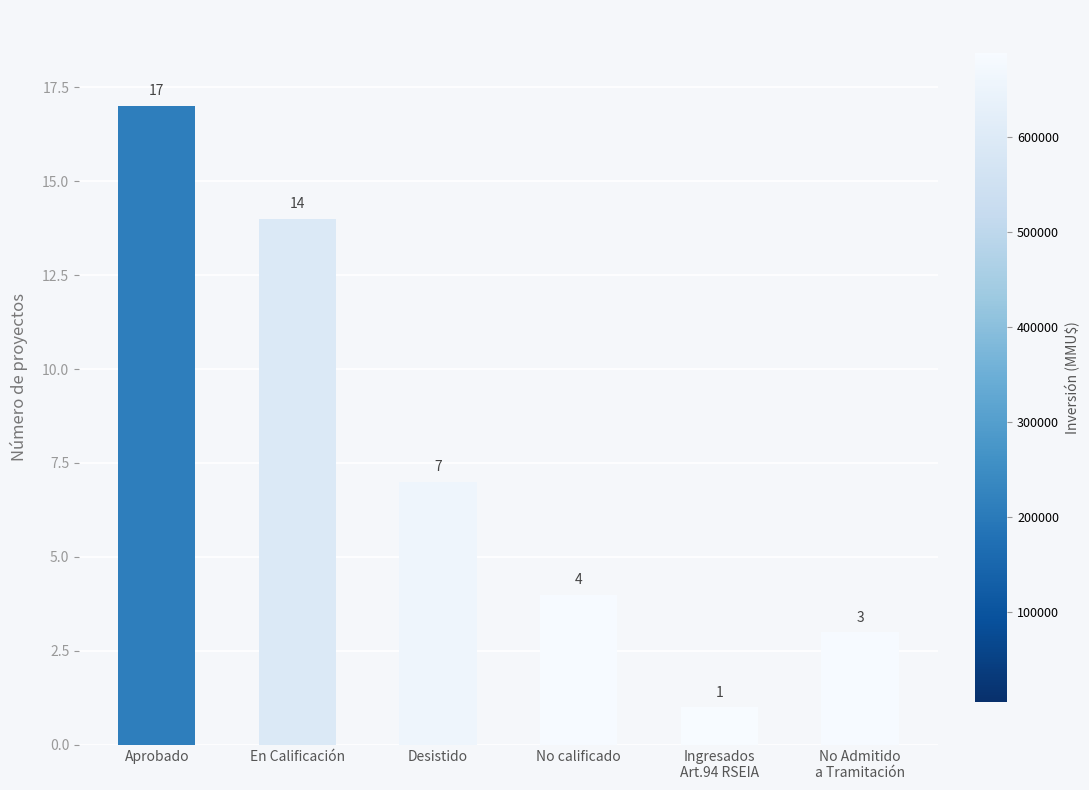

What is the average value?

8